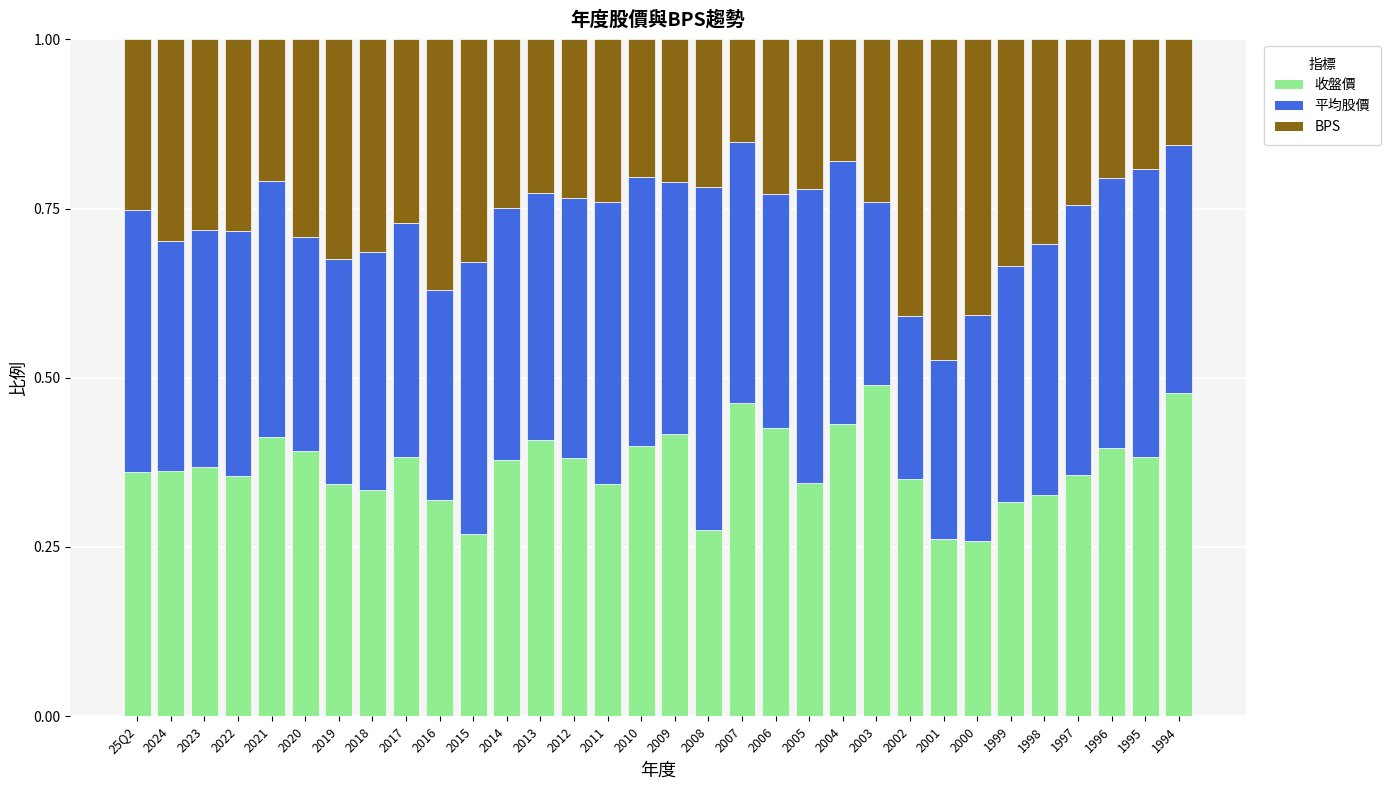

What is the total value across all series at 2019?

1.0